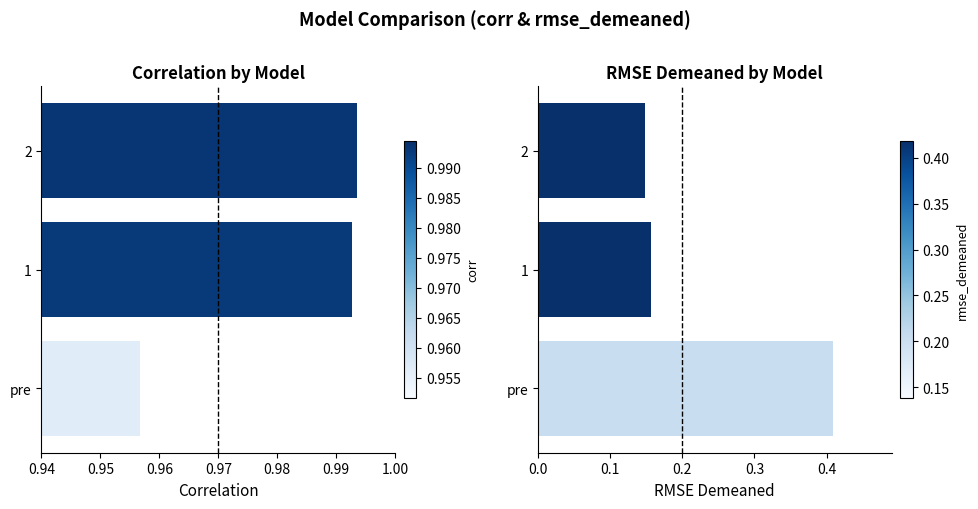

What is the maximum value for corr?

1.0